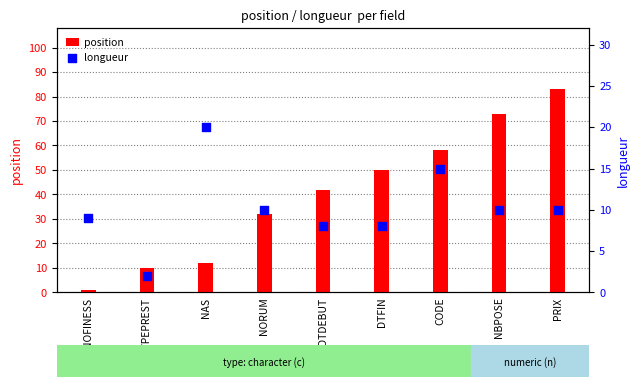

Is the value of longueur at CODE greater than the value of position at PRIX?

No